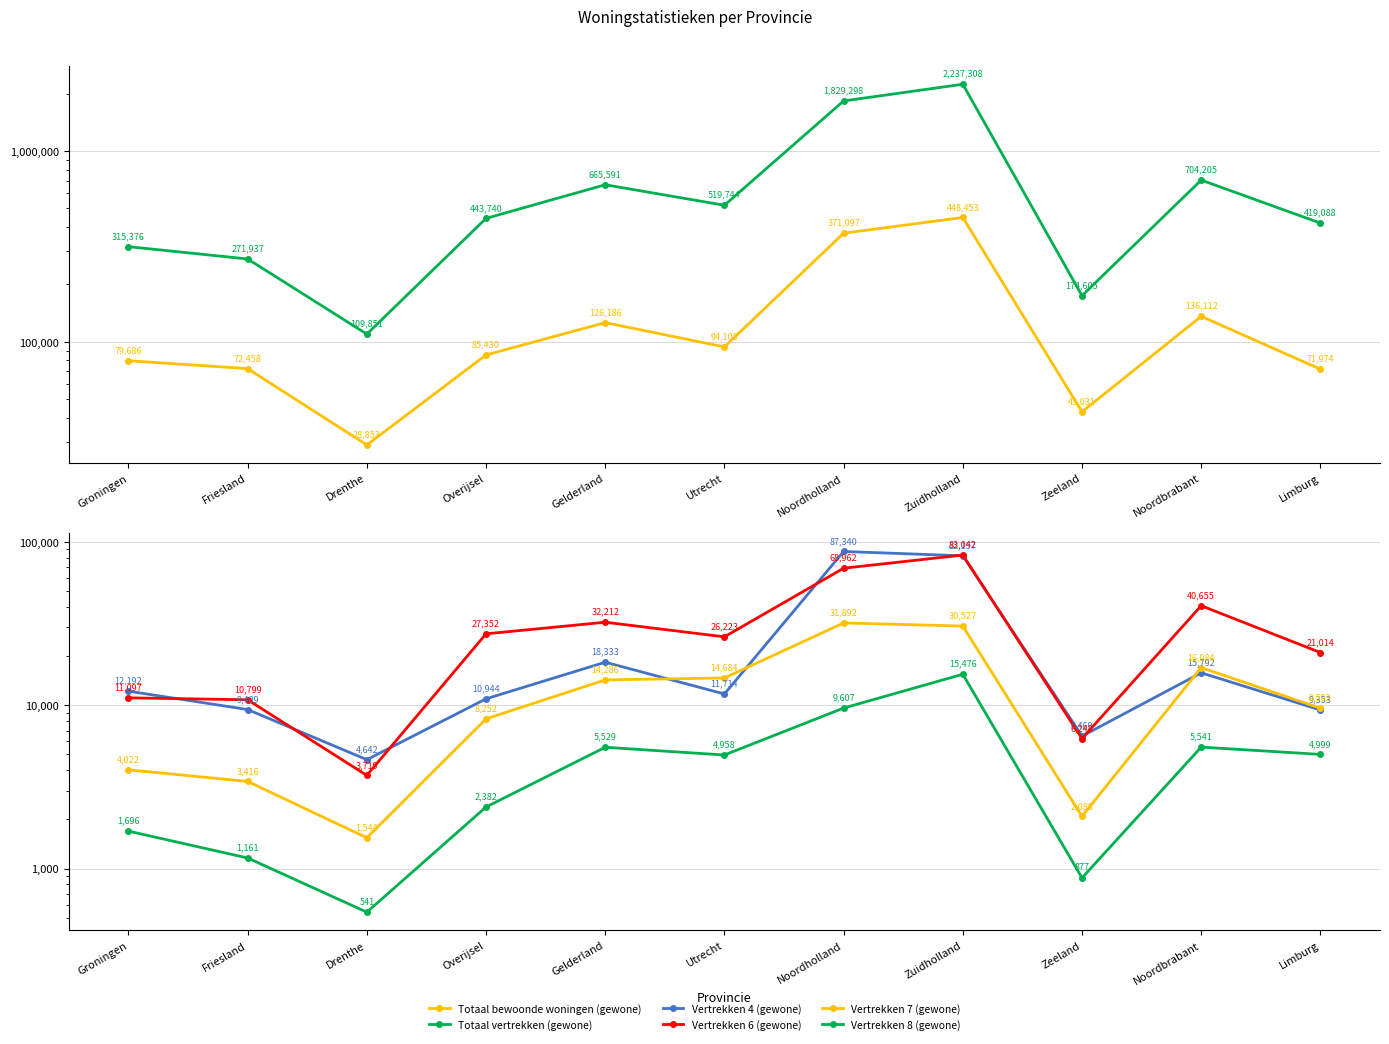

True or false: Vertrekken 4 (gewone) and Vertrekken 6 (gewone) cross at least once.

True